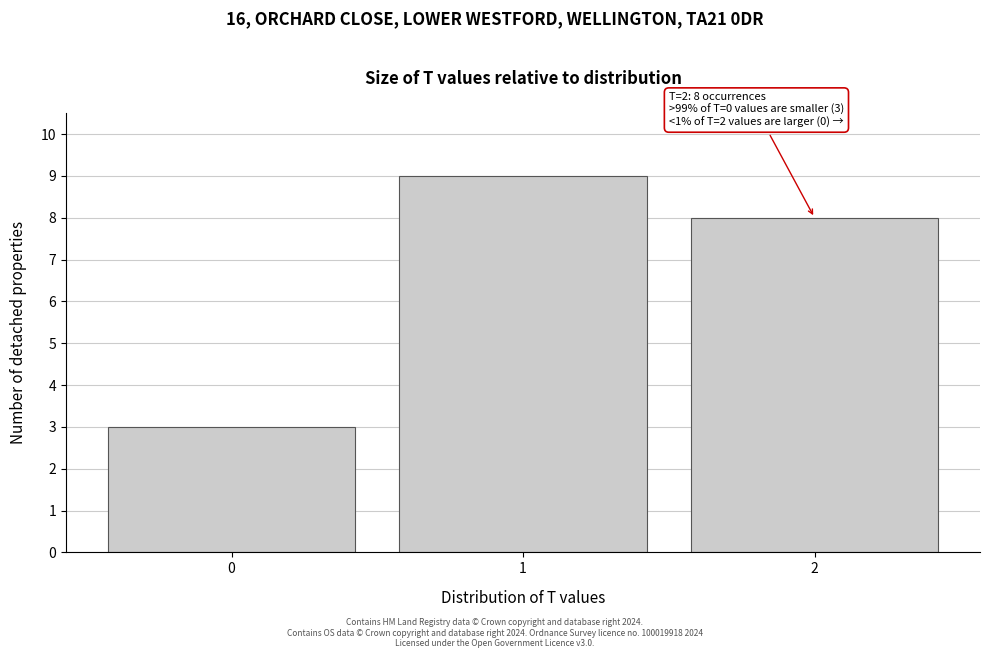

Reading left to right, what are all the values shown in this chart?

0=3	1=9	2=8